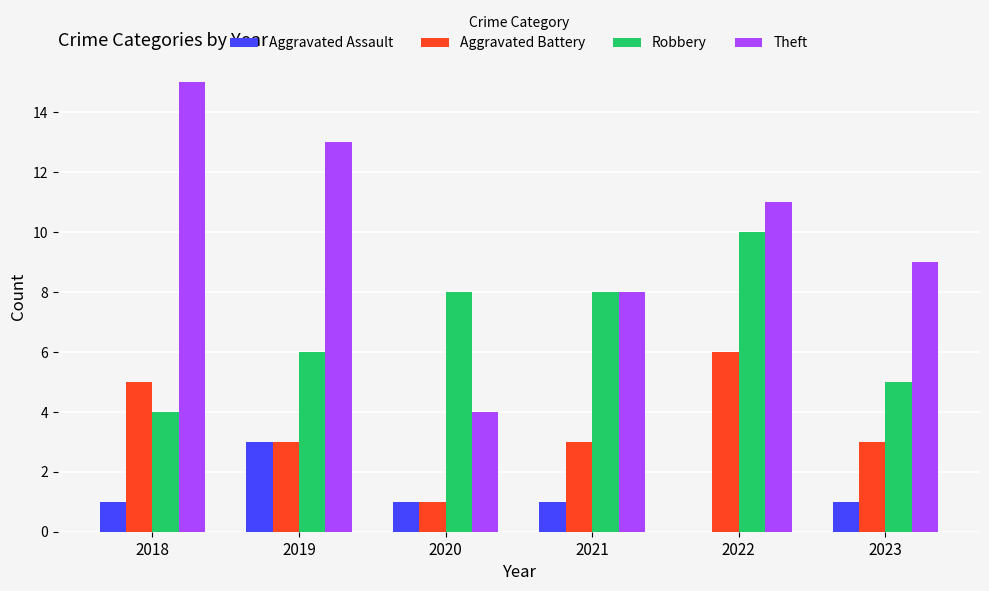

What is the maximum value shown in the chart?

15